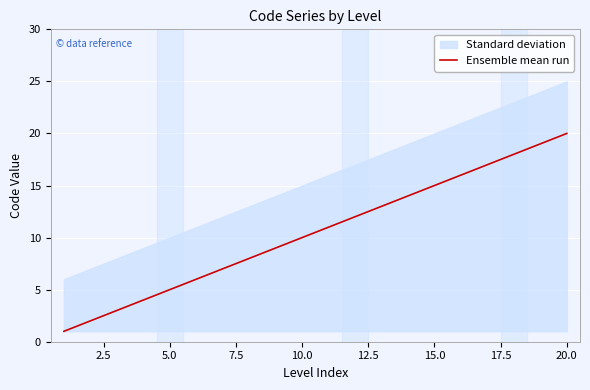

How many data points are less than 11?

9